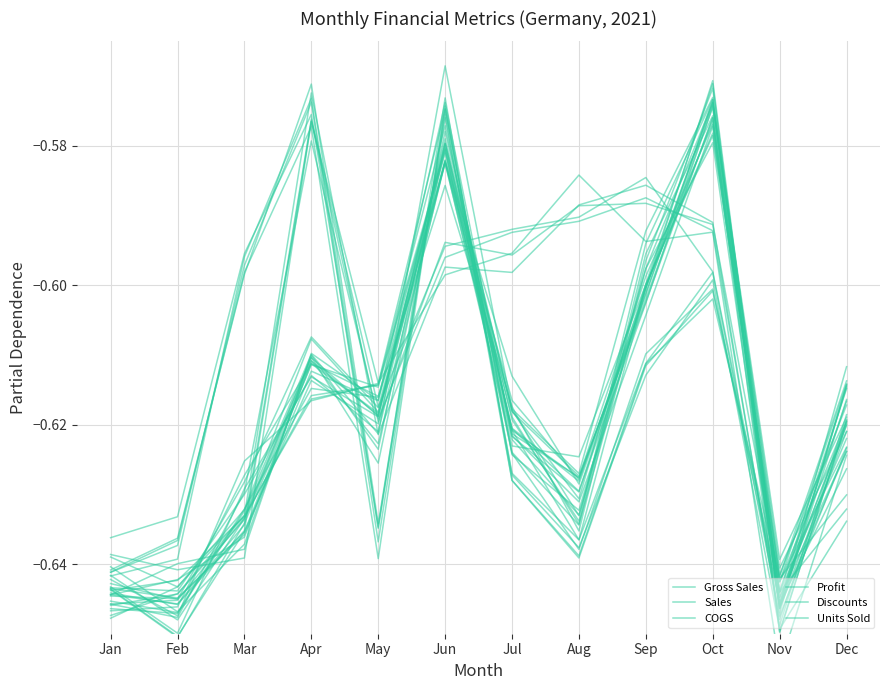

Rank the series at Dec from lowest to highest value.

Units Sold, Gross Sales, COGS, Discounts, Sales, Profit